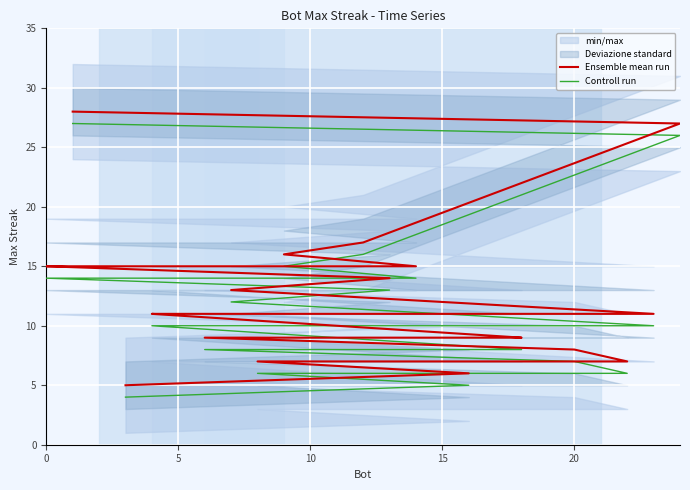

True or false: Ensemble mean run and Controll run cross at least once.

False